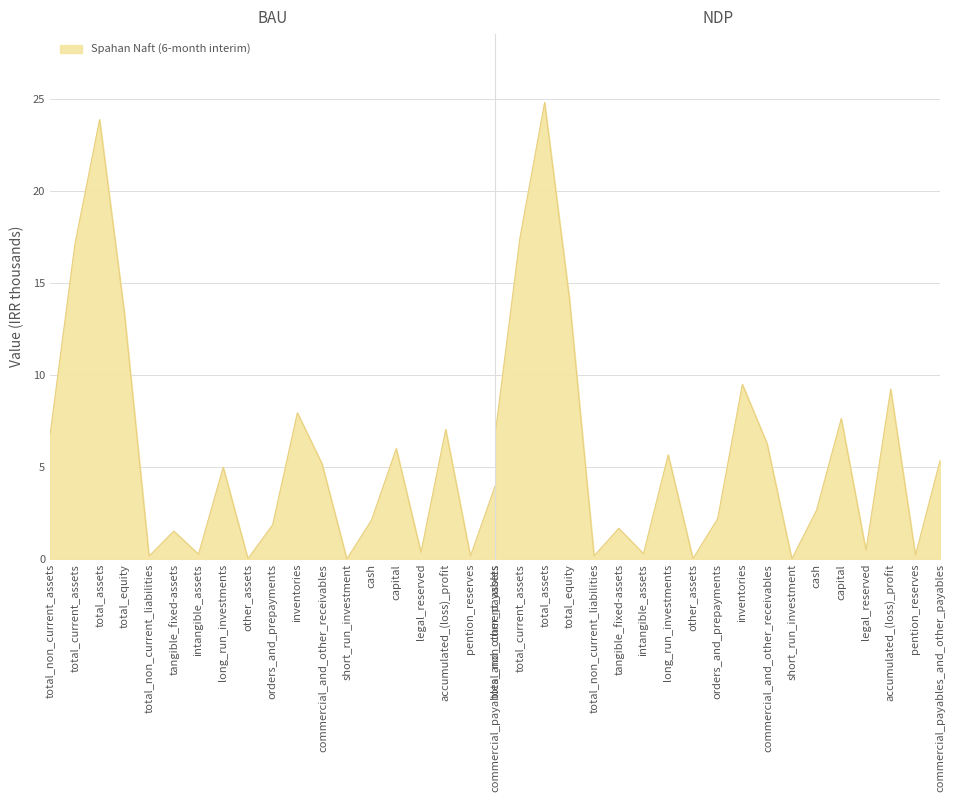

What is the ratio of the value at total_assets to the value at inventories?

3.0